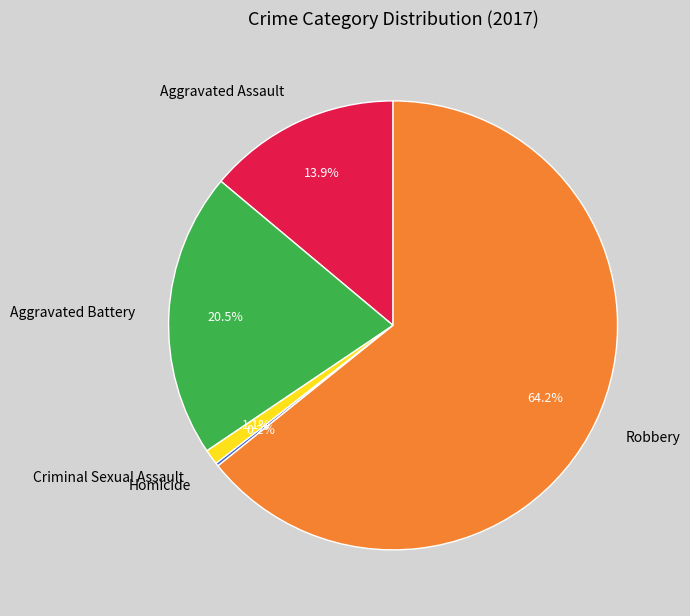

True or false: Criminal Sexual Assault accounts for 11% of the total.

False